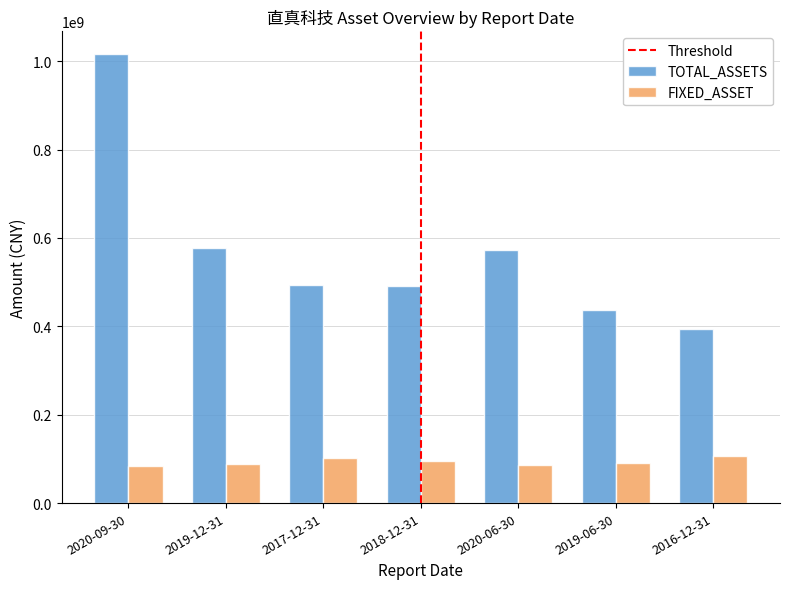

The value of FIXED_ASSET at 2017-12-31 is 101619772.1. True or false?

True